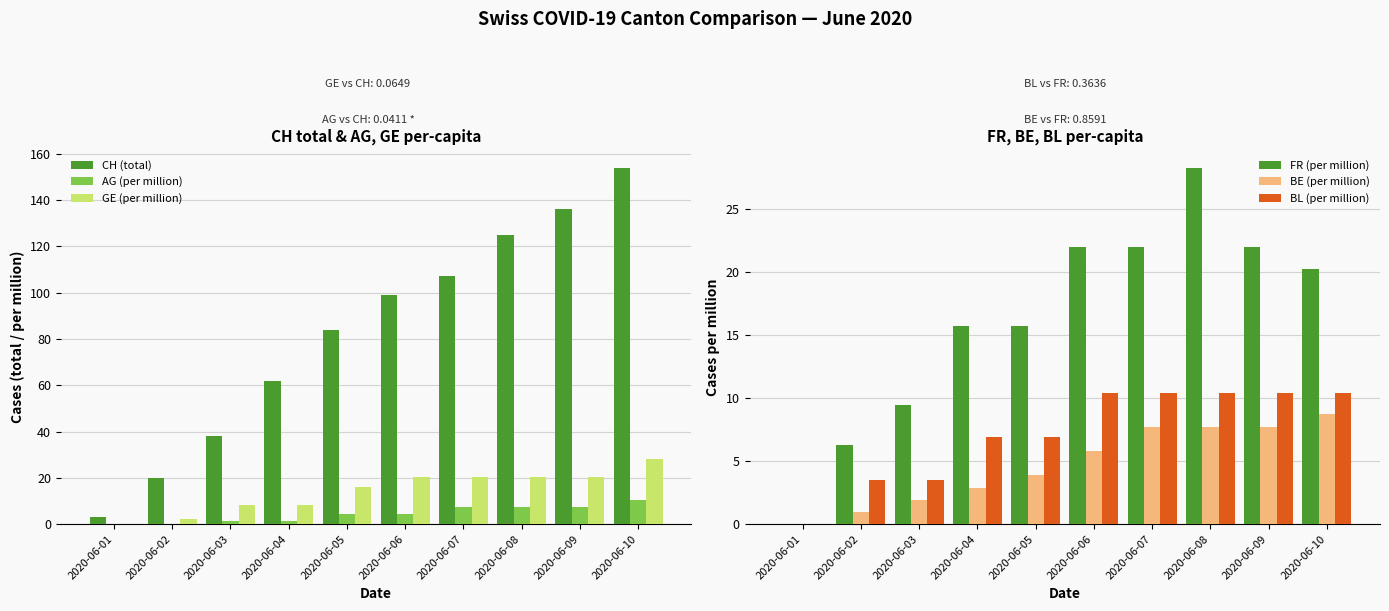

Which category has the highest value across all series?

2020-06-10